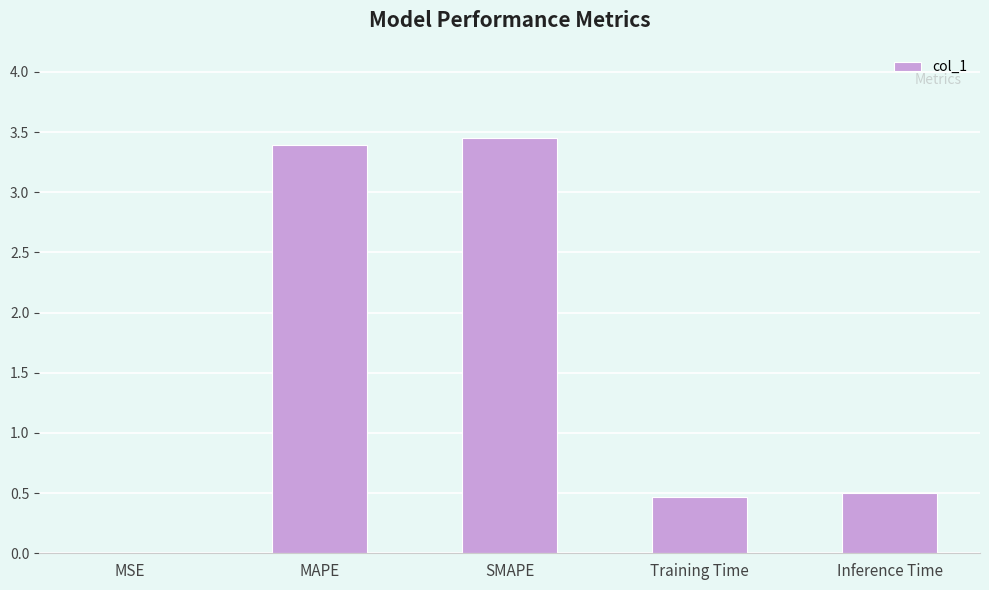

What is the sum of all values?

7.8